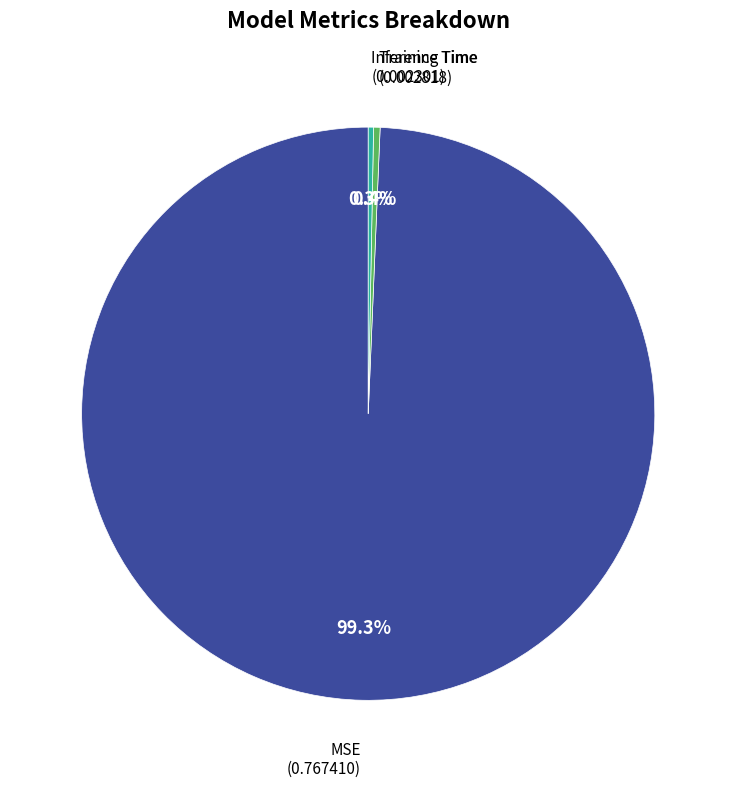

What percentage do MSE and Inference Time together represent?

99.6%